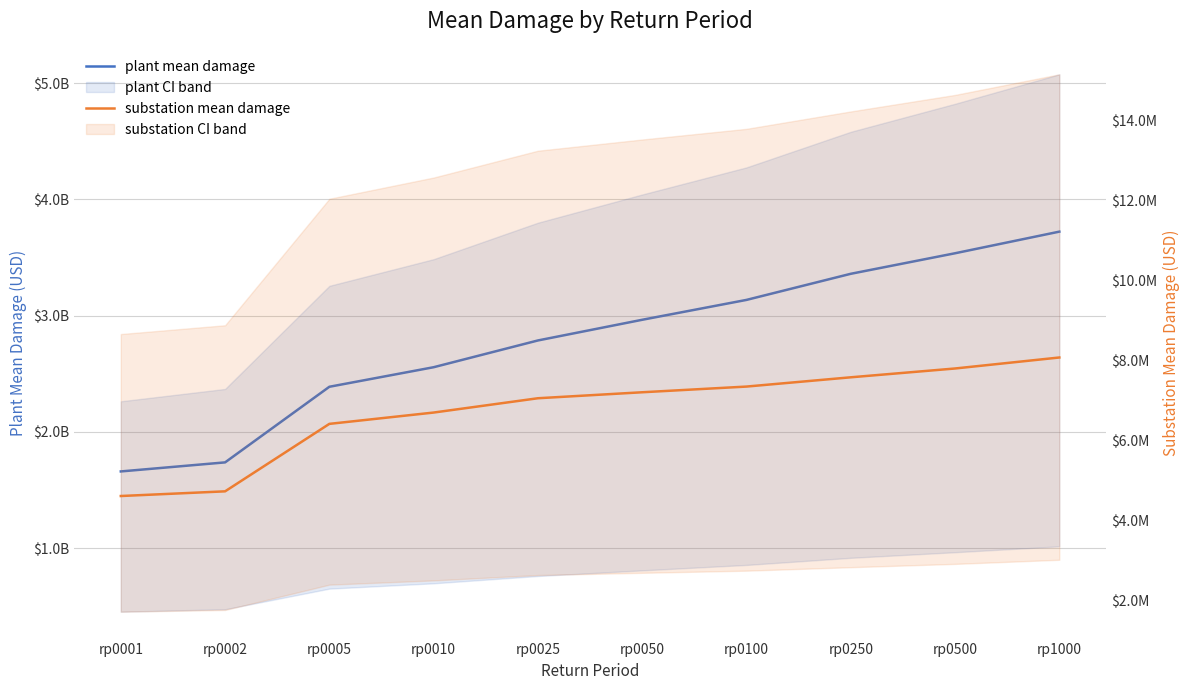

What is the sum of the plant mean damage values at rp0010 and rp1000?

6278703469.3